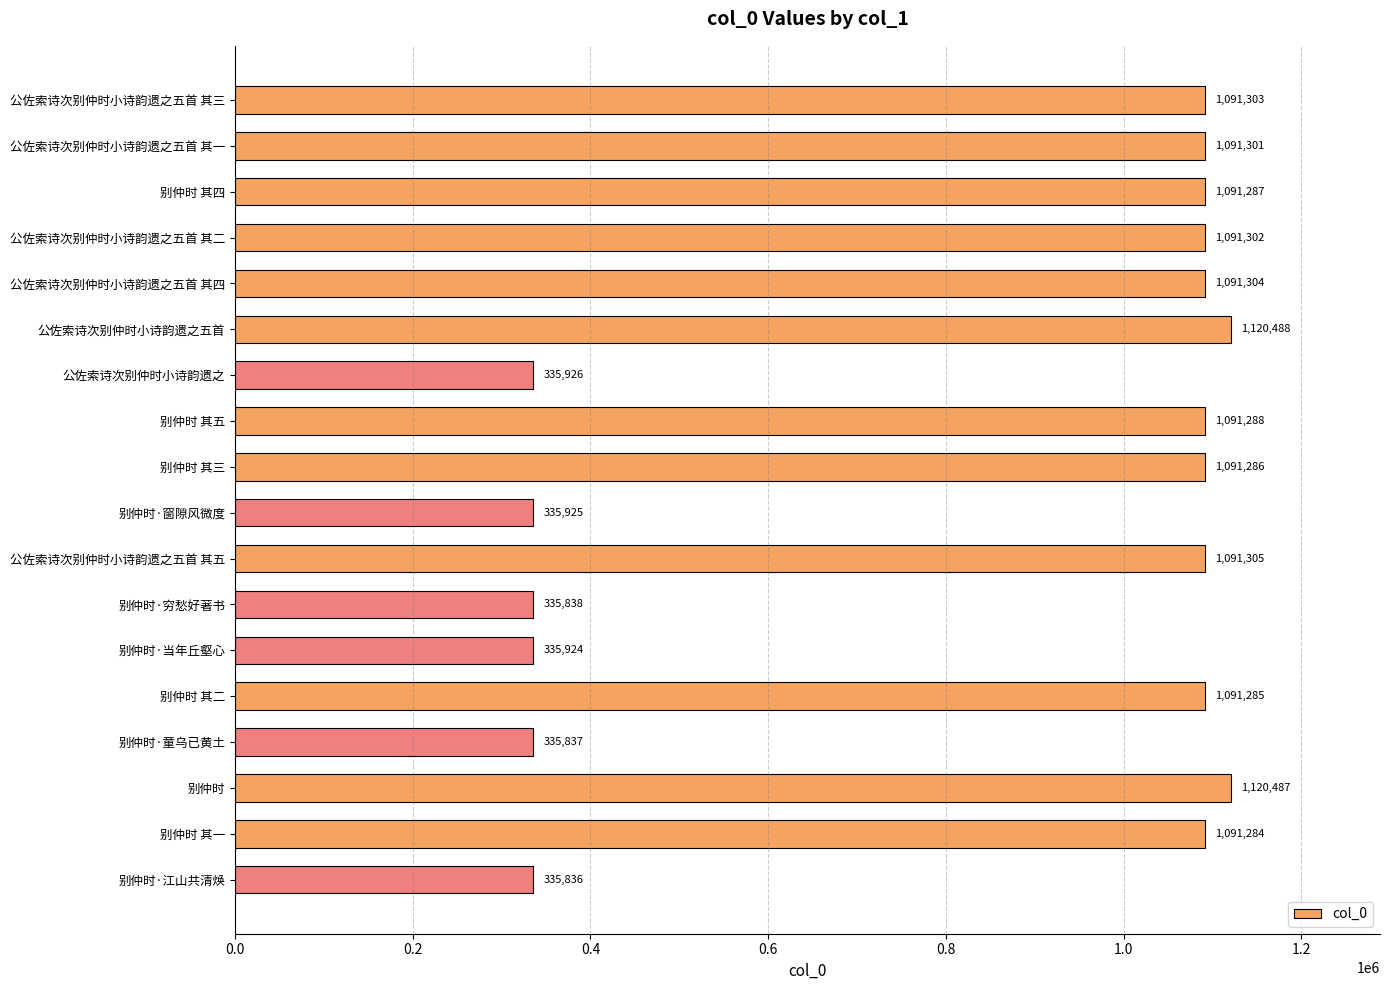

The value at 公佐索诗次别仲时小诗韵遗之五首 其四 is 1892212. True or false?

False